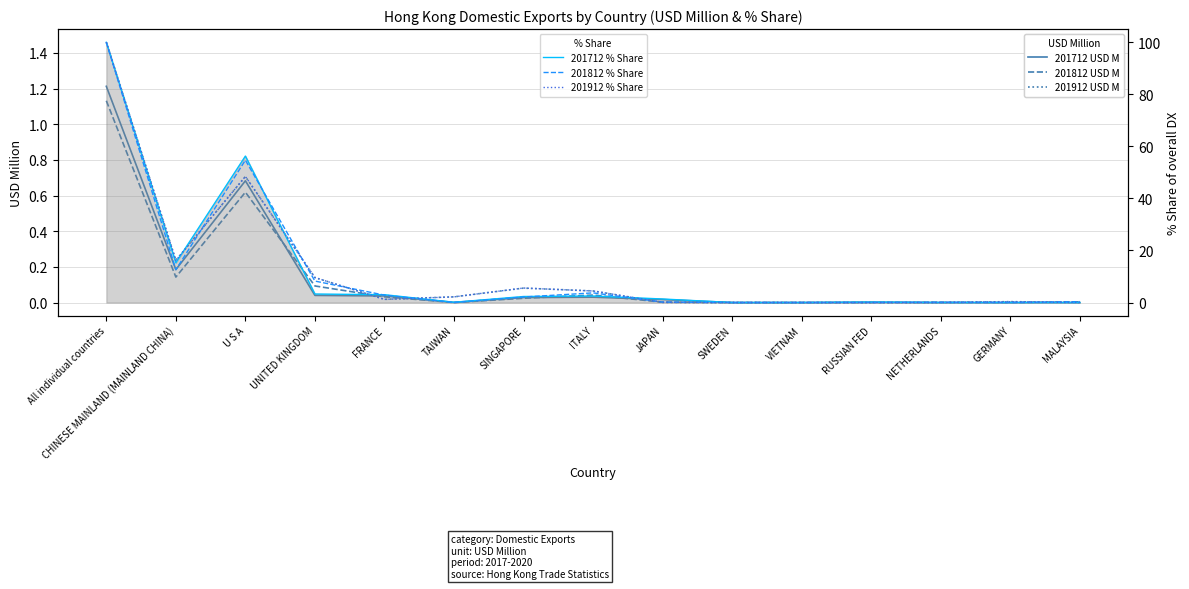

At which category does 201812 % Share reach its first local peak?

U S A